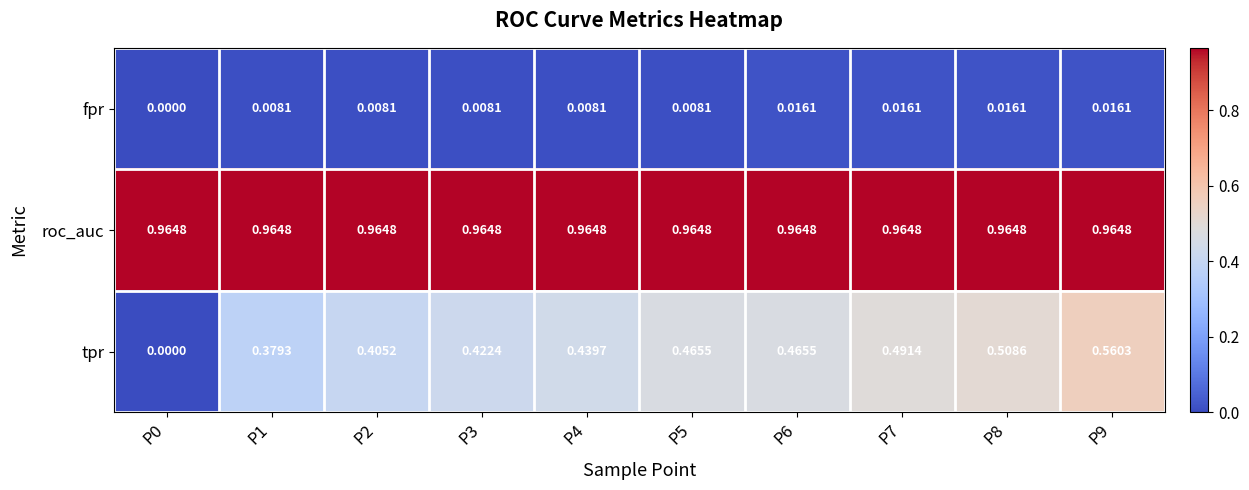

Which series has the largest total across all categories?

roc_auc